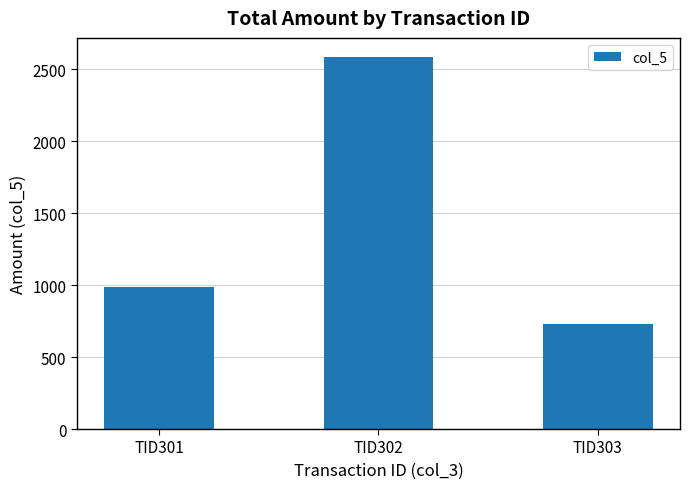

What is the change in value from TID301 to TID303?

-253.1